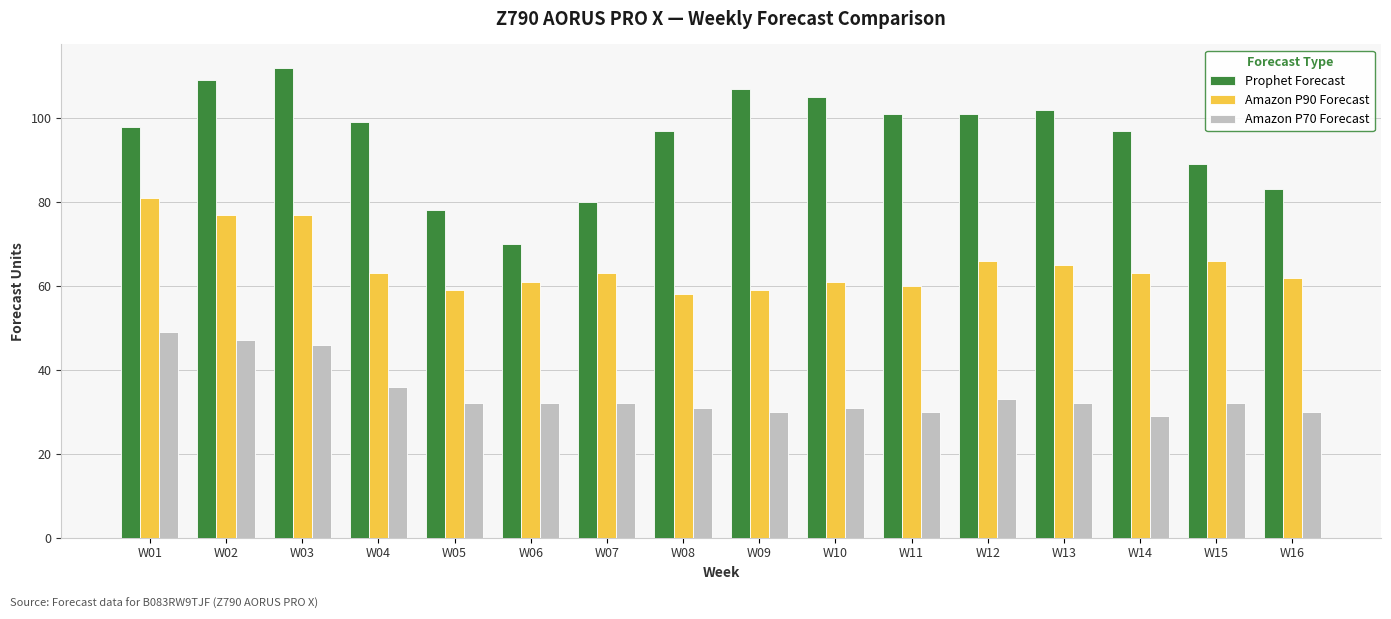

What is the minimum value for Amazon P70 Forecast?

29